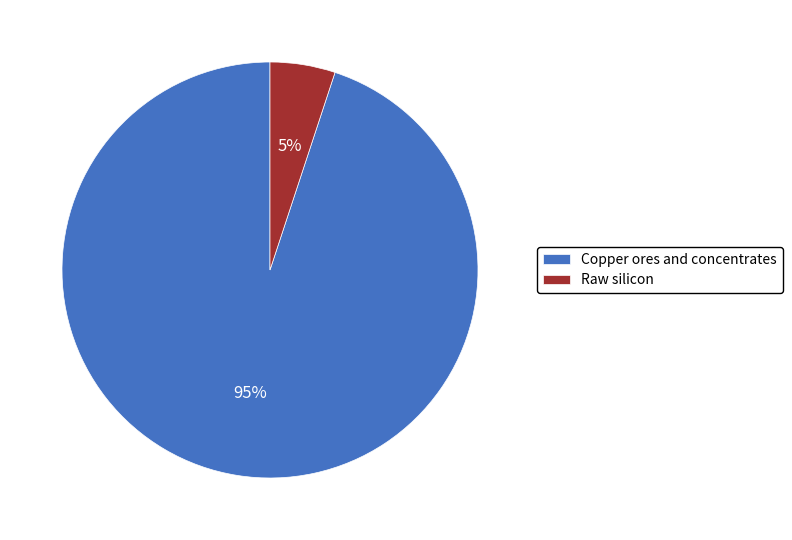

Which has a higher value, Raw silicon or Copper ores and concentrates?

Copper ores and concentrates